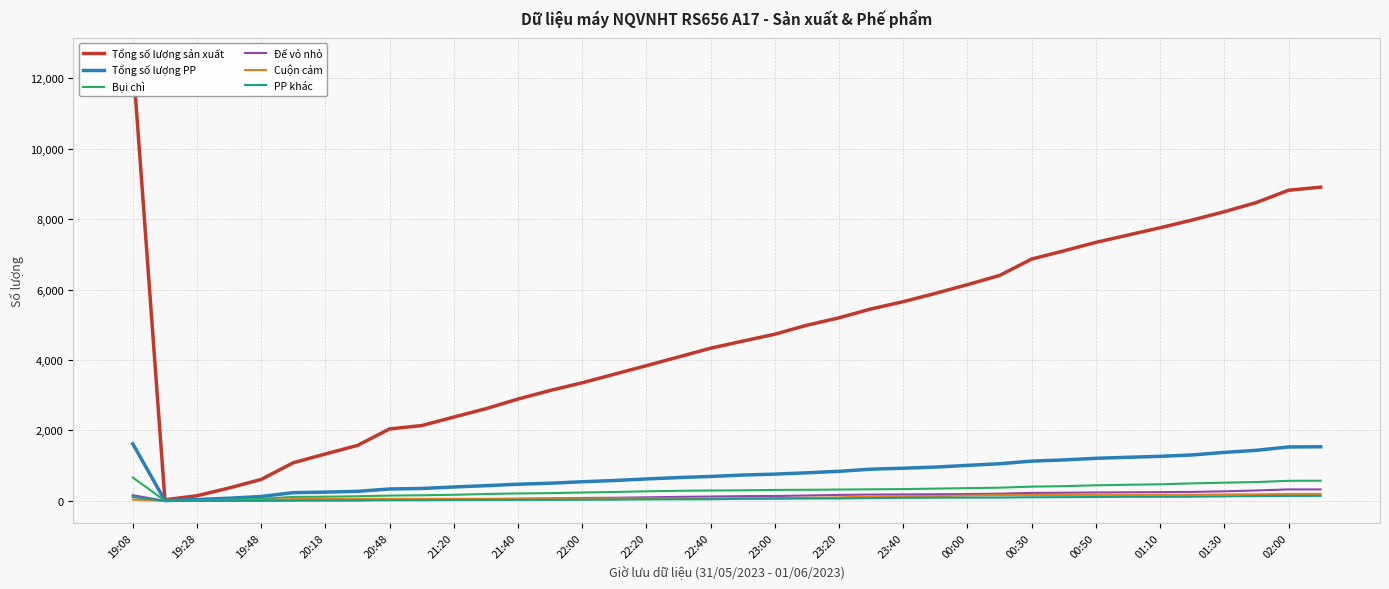

What is the total value across all series at 19:08?

15103